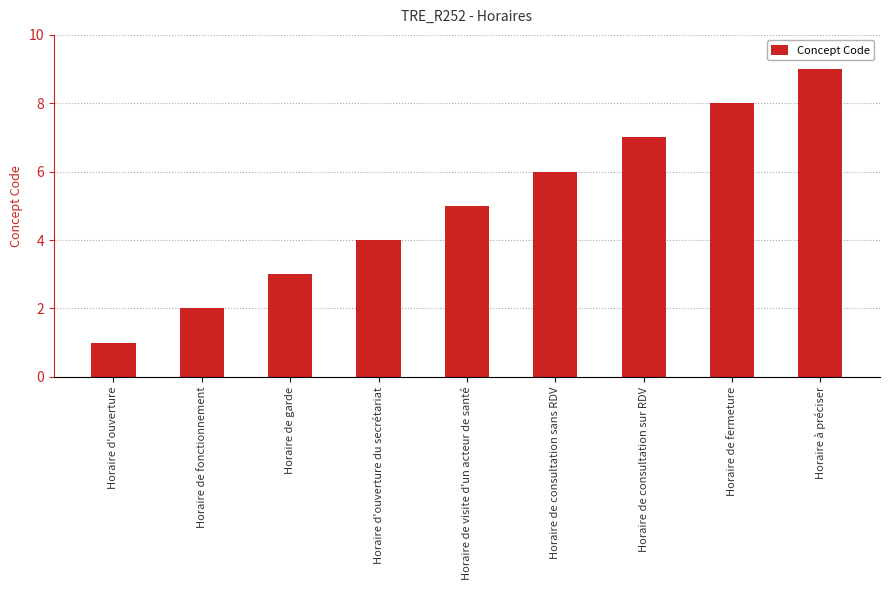

What is the maximum value shown in the chart?

9